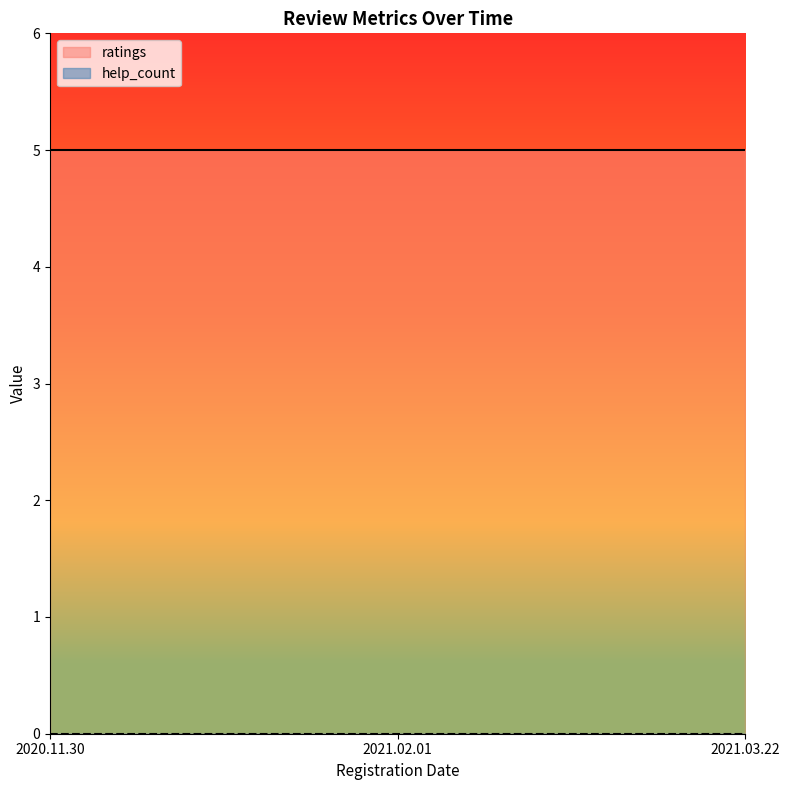

The ratings series shows 5 at 2020.11.30. True or false?

True